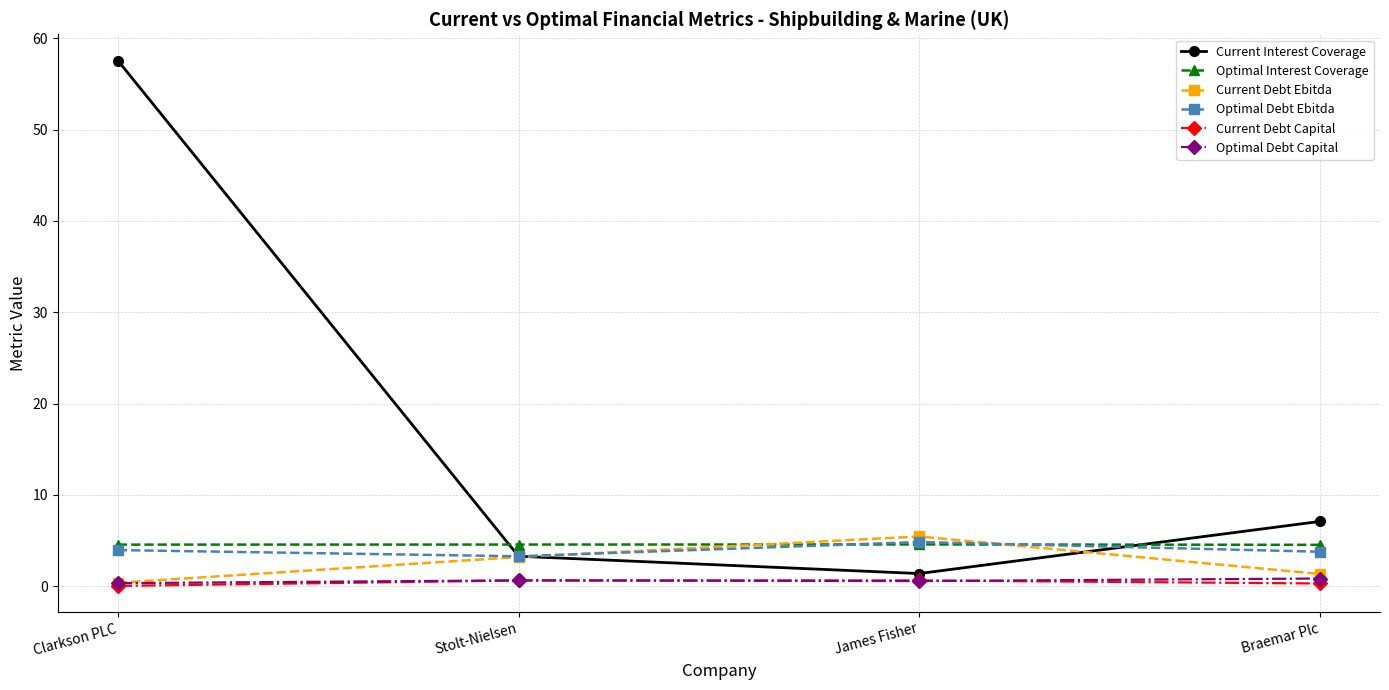

Which label corresponds to the largest value in the chart?

Clarkson PLC